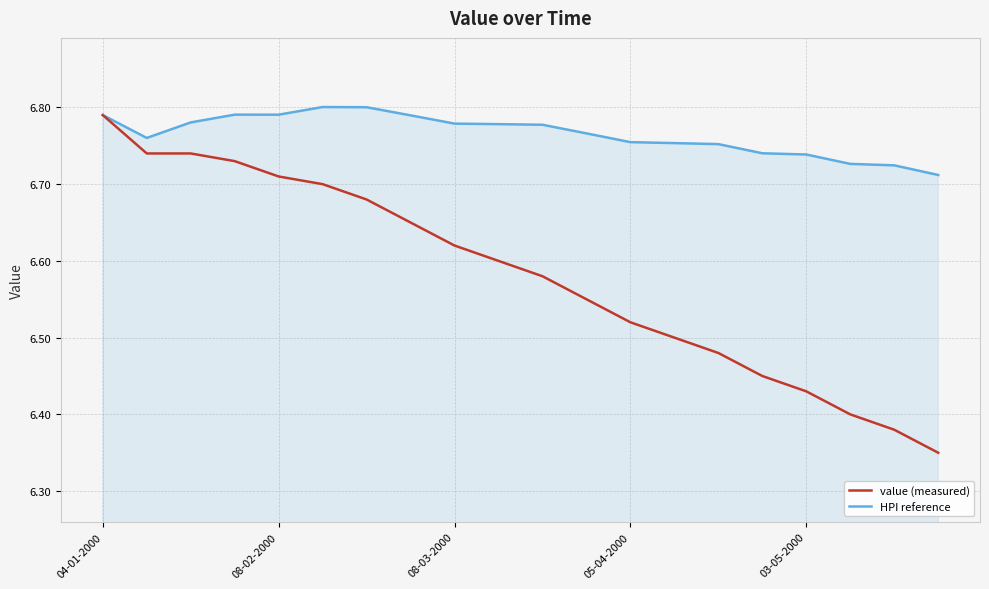

Which series has the widest spread of values?

value (measured)